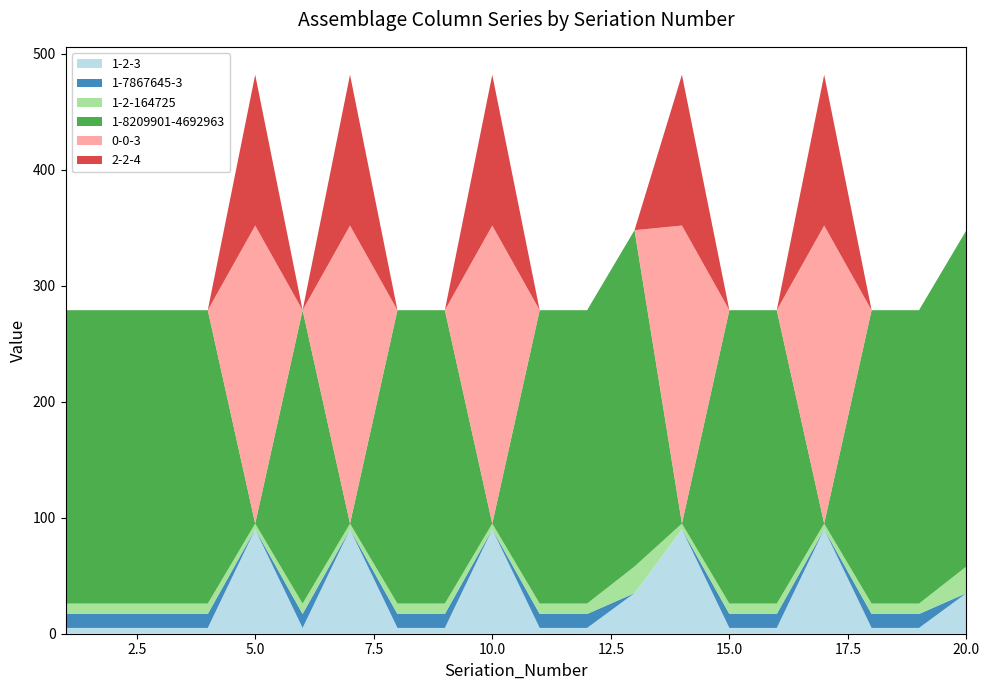

The value of 1-2-3 at 20.0 is 19. True or false?

False